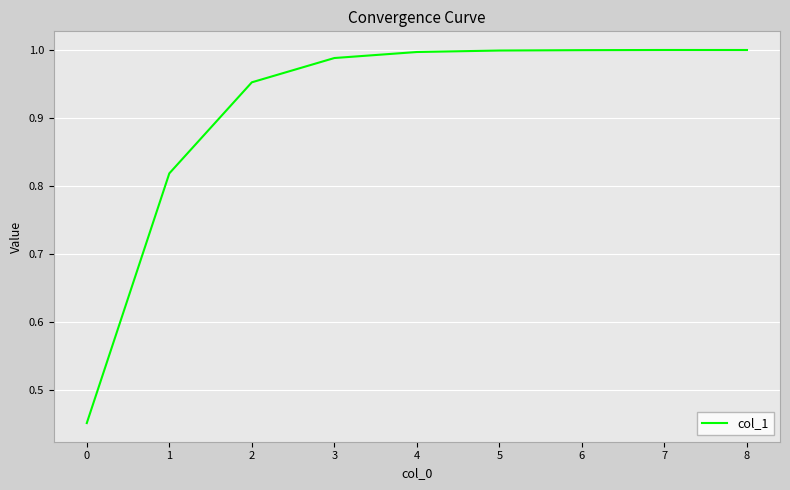

Does the chart display data point markers on the line(s)?

No